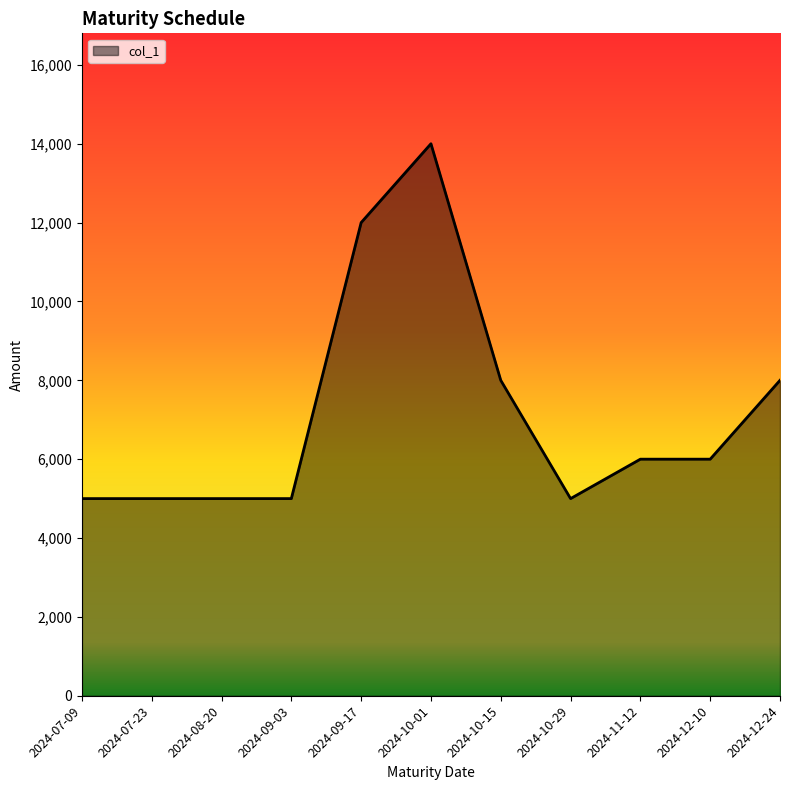

Which category has the highest value across all series?

2024-10-01